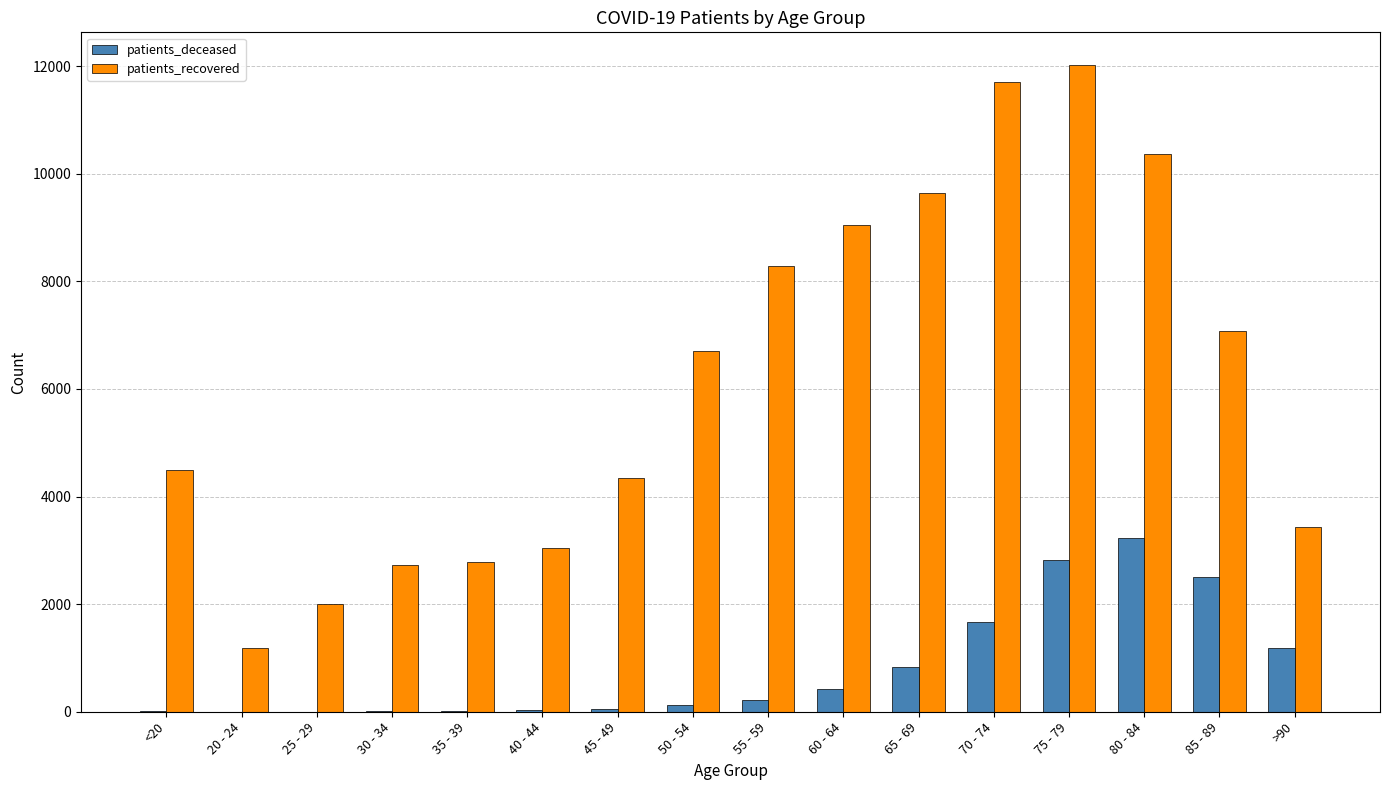

At which label does patients_recovered reach its peak?

75 - 79